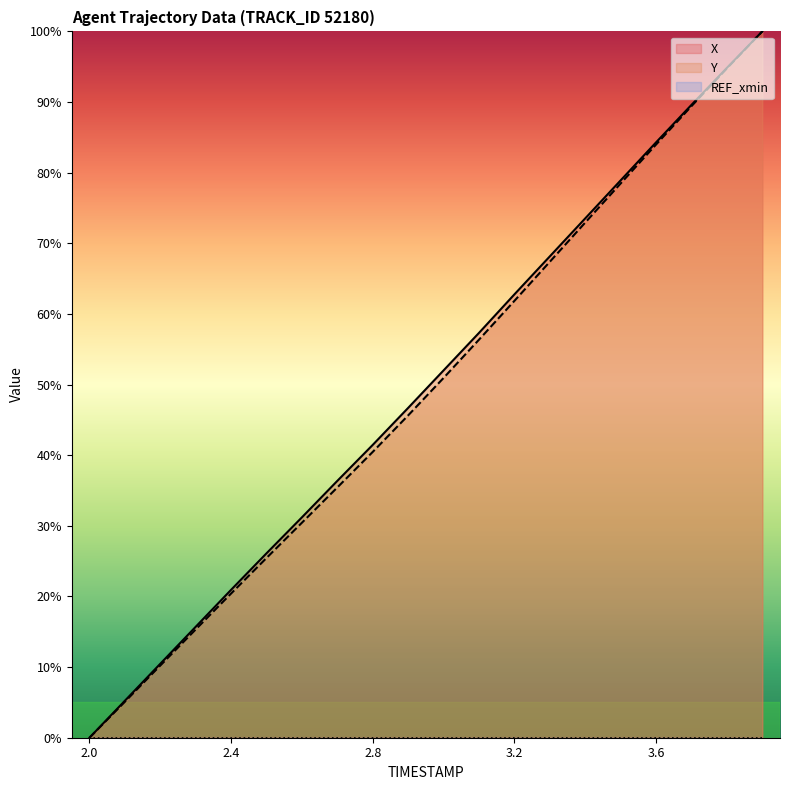

Which series has the largest total across all categories?

X